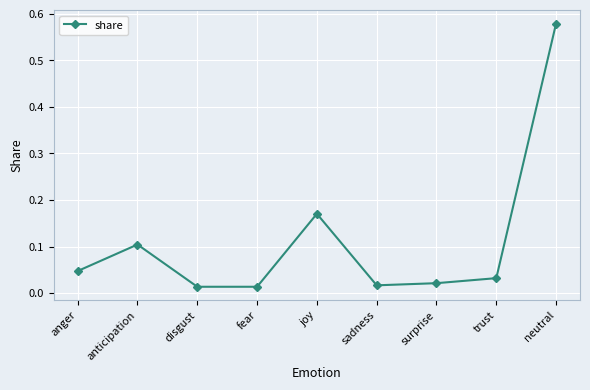

Which has a higher value, anticipation or anger?

anticipation